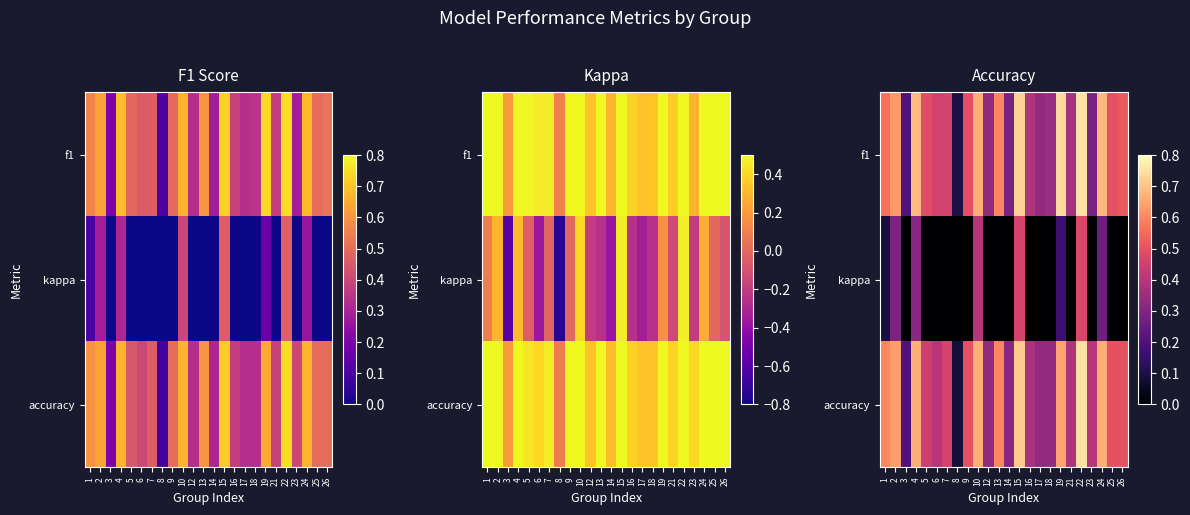

True or false: f1 has a value of 0.5 at 22.

False